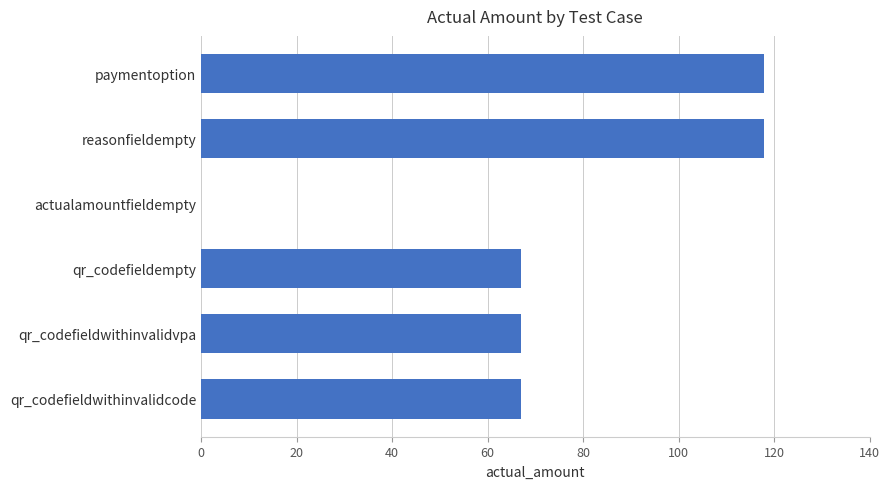

The value at qr_codefieldwithinvalidvpa is 67. True or false?

True